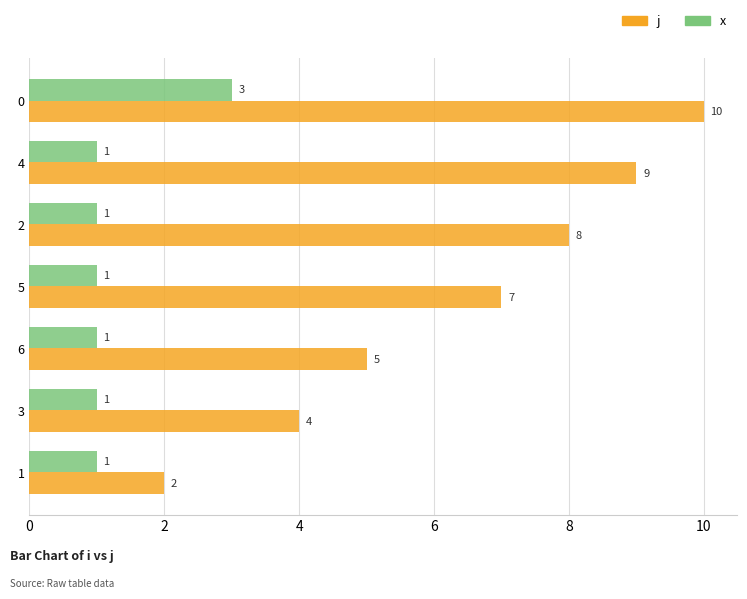

True or false: j has a value of 13 at 0.

False